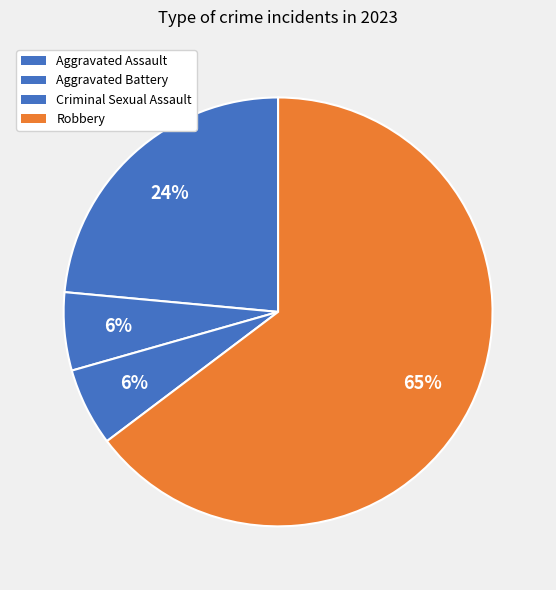

Count the number of slices in the pie.

4